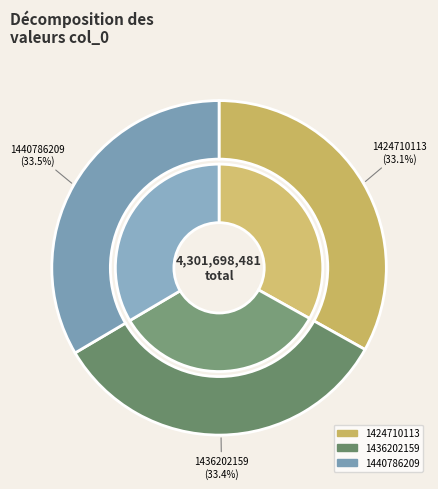

Is there a majority slice in this chart?

No